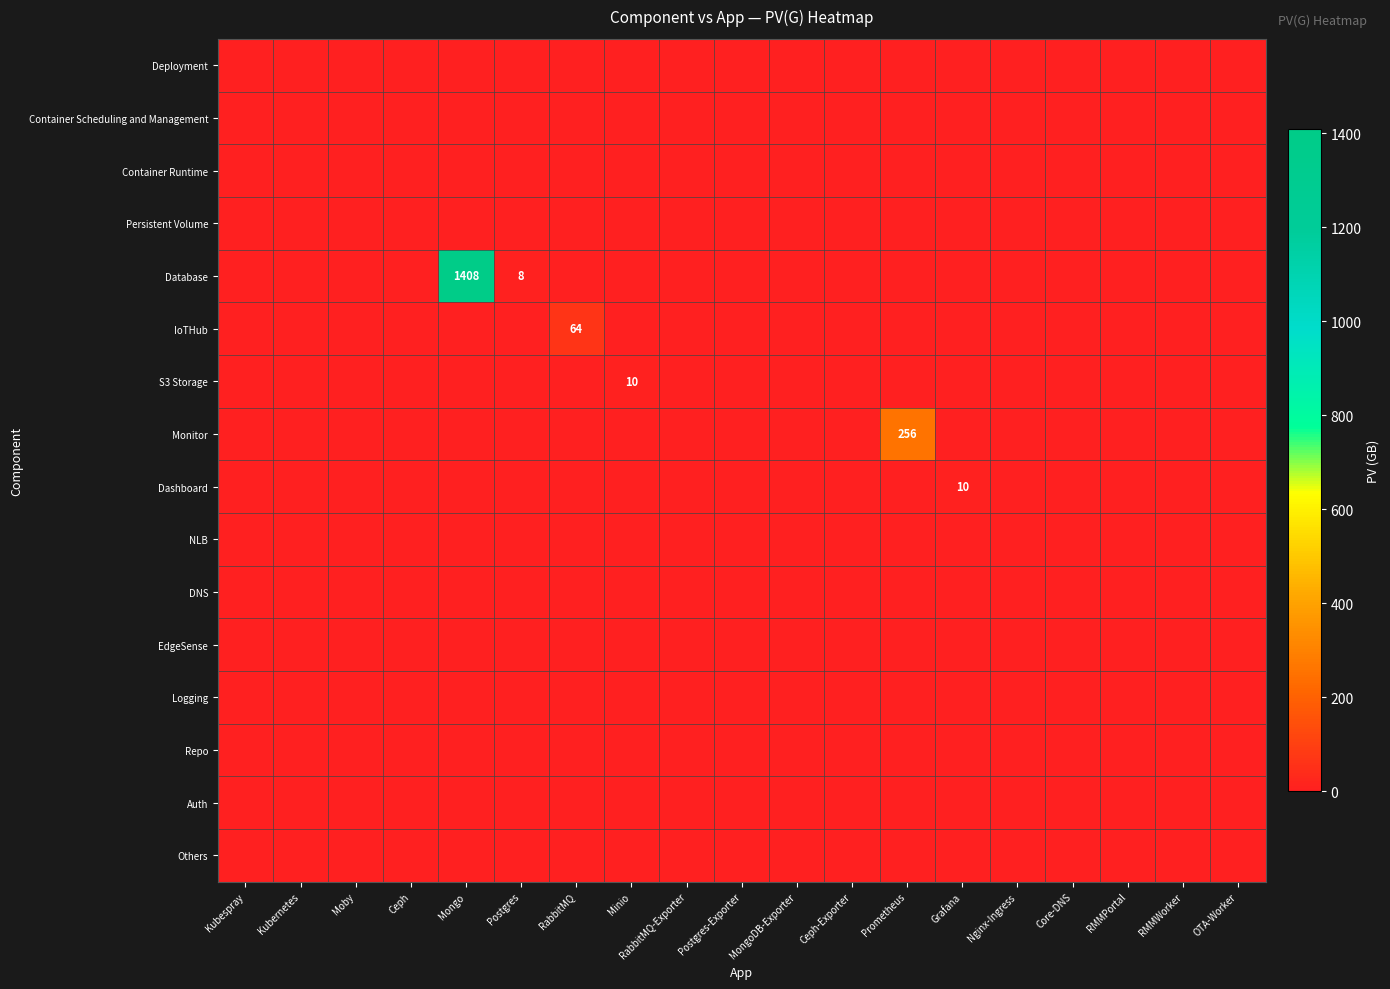

Rank the series at RabbitMQ from lowest to highest value.

Deployment, Container Scheduling and Management, Container Runtime, Persistent Volume, Database, S3 Storage, Monitor, Dashboard, NLB, DNS, EdgeSense, Logging, Repo, Auth, Others, IoTHub